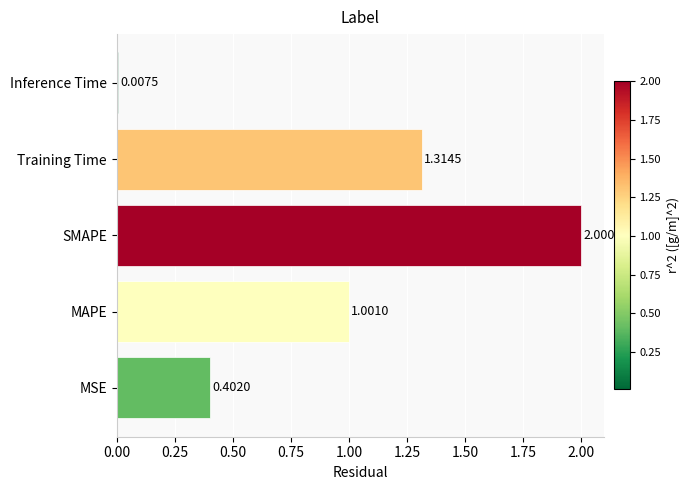

At which label is the value closest to 1?

MAPE